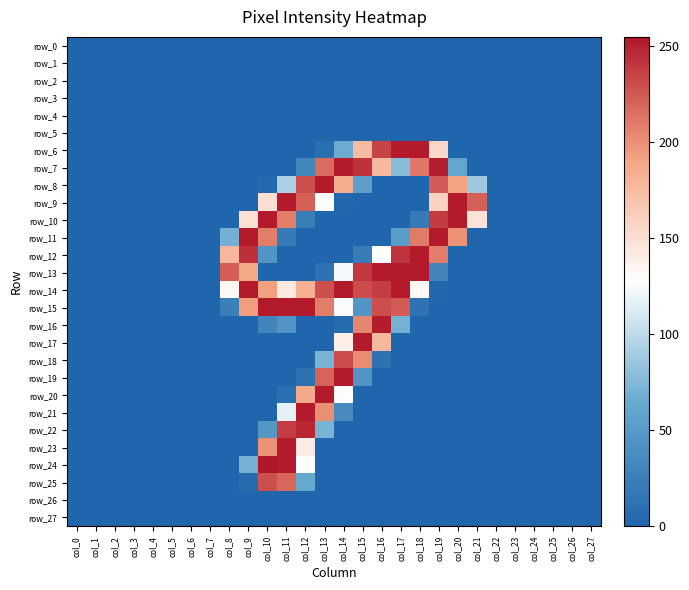

How many categories are shown in the chart?

28